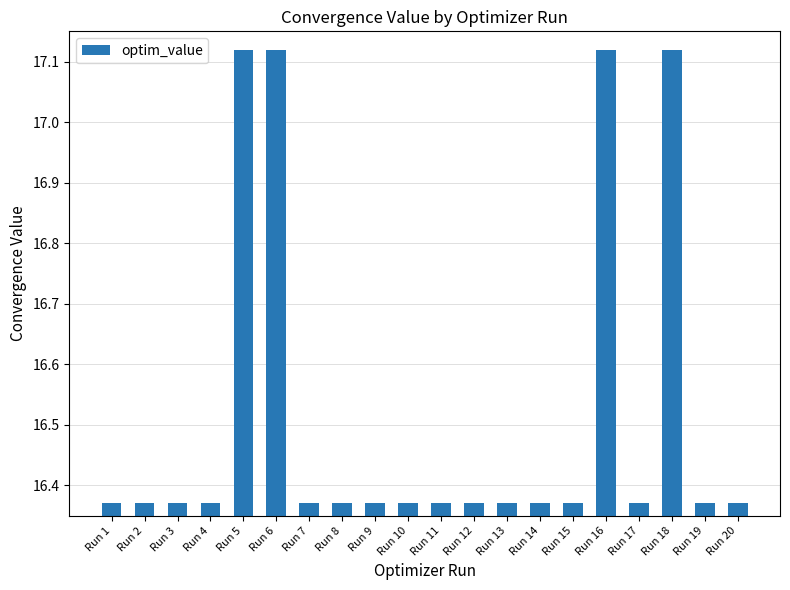

The value at Run 17 is 11.4. True or false?

False